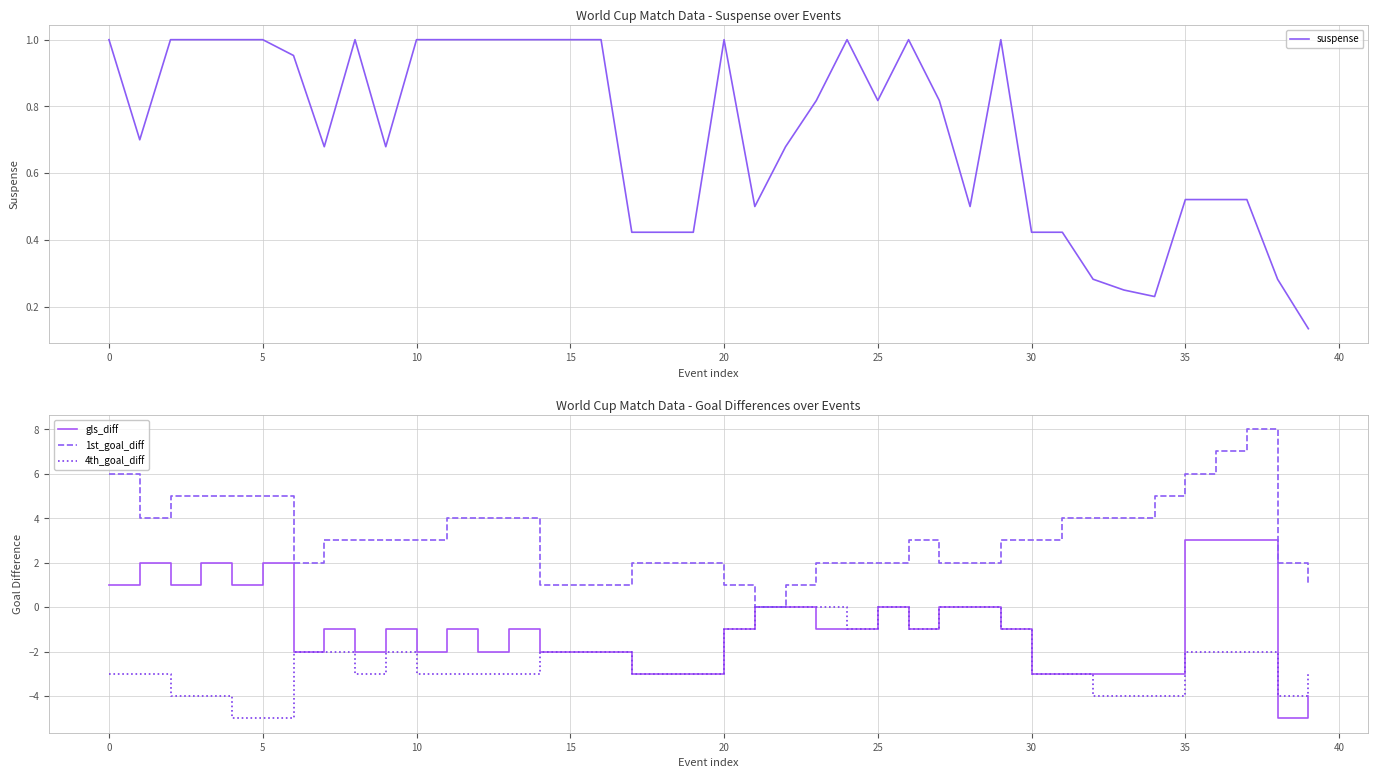

Which series has the largest range (max minus min)?

gls_diff